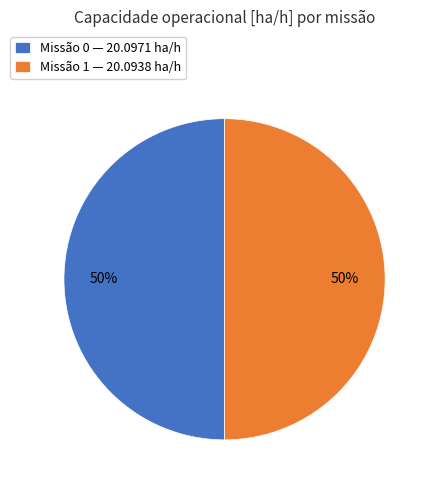

To the nearest percent, what percentage of the pie is Missão 0 — 20.0971 ha/h?

50%